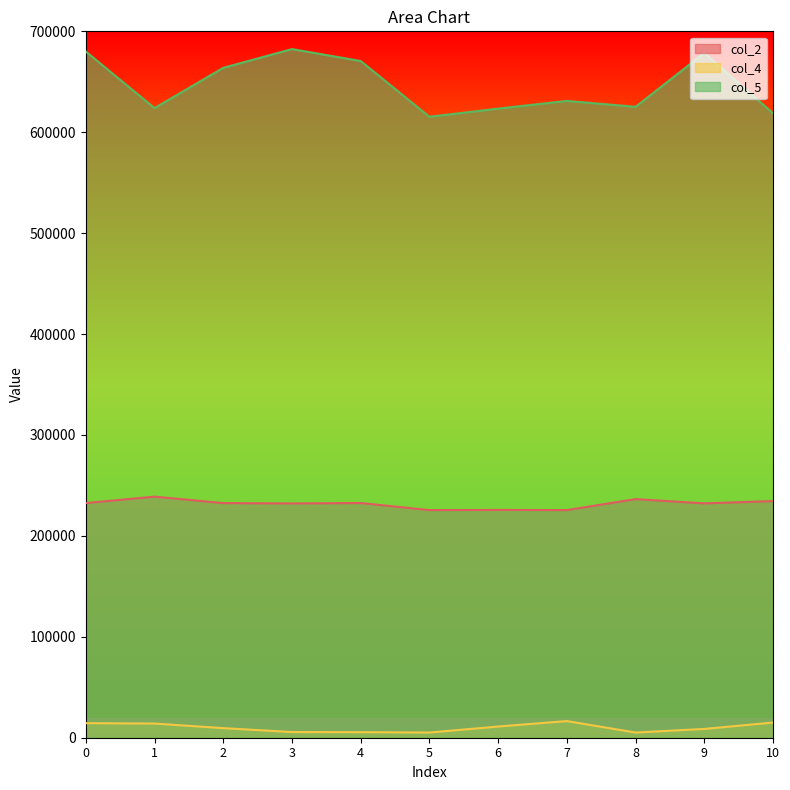

List the series in order of their overall mean, lowest first.

col_4, col_2, col_5